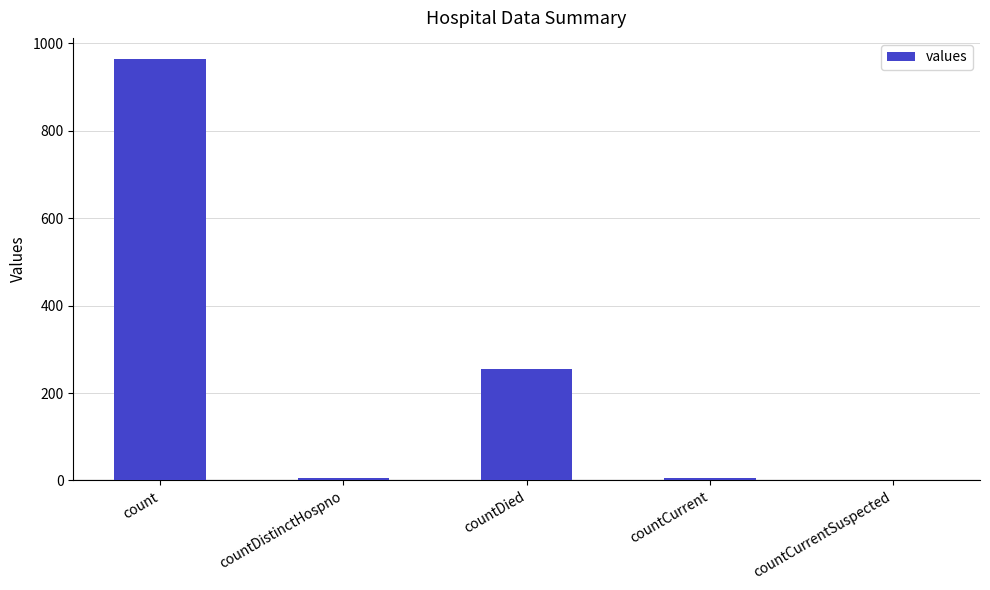

What is the ratio of the value at countDied to the value at countDistinctHospno?

42.7